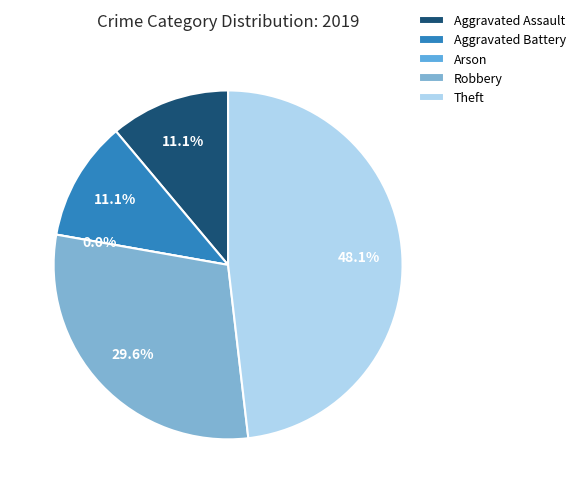

Do Arson and Theft together represent more than half of the pie?

No